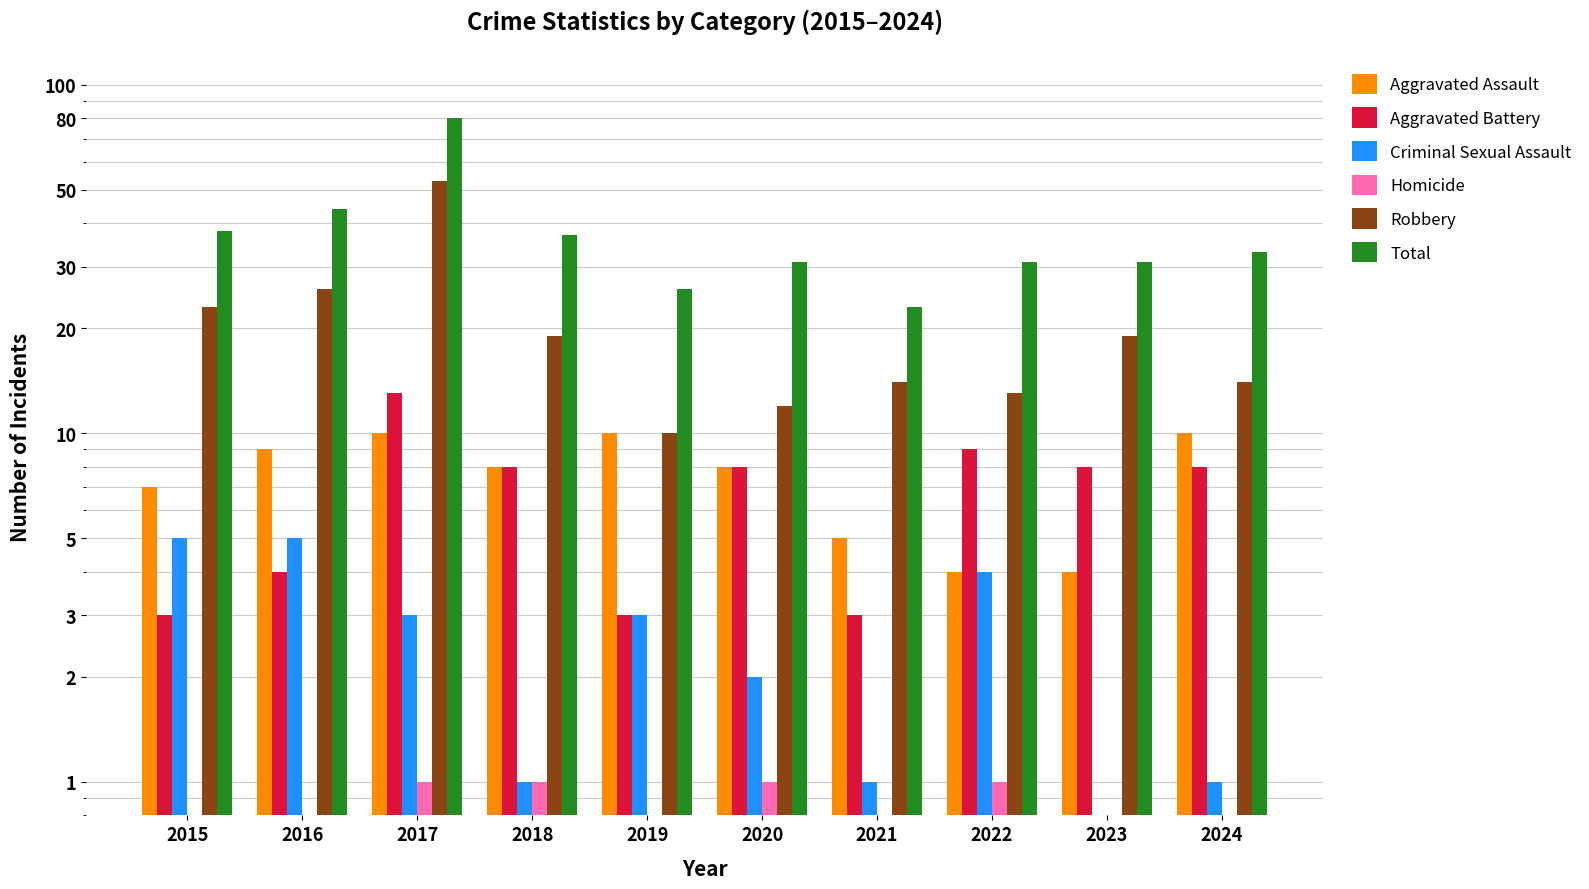

What is the difference between the maximum and minimum values in the Robbery series?

43